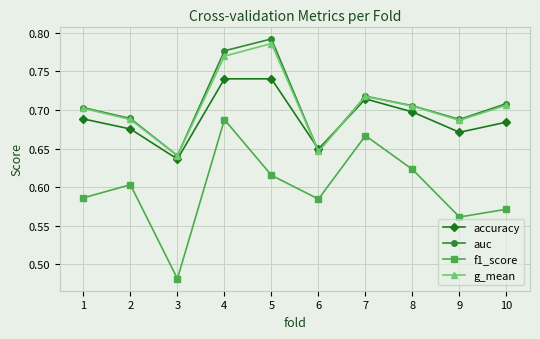

Where is accuracy nearest to the value 0?

3